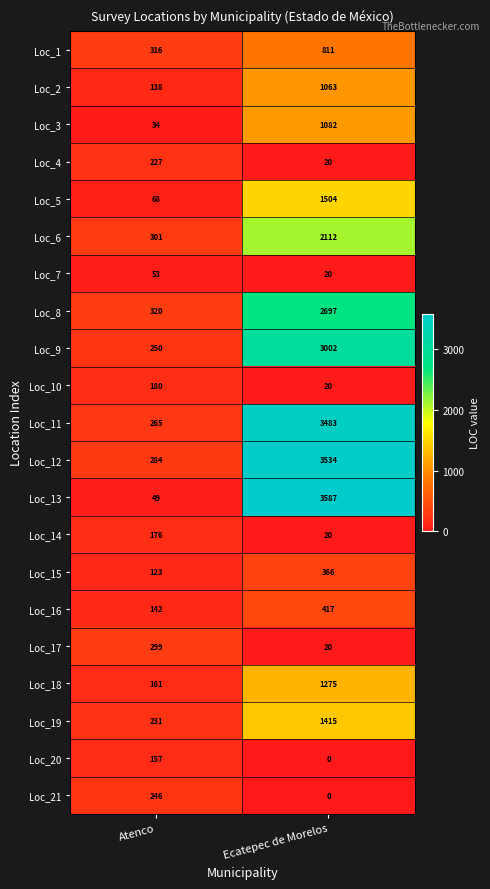

Where is Loc_20 nearest to the value 78?

Ecatepec de Morelos